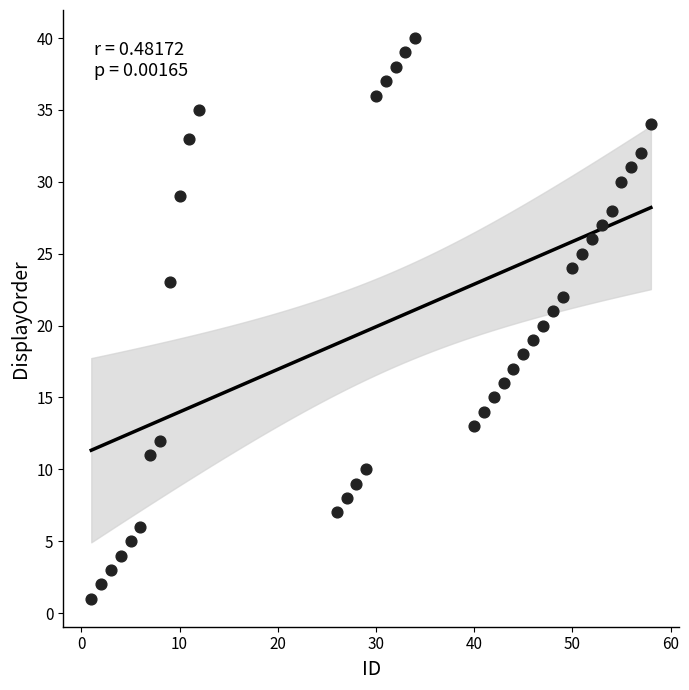

What is the range of X values (max minus min)?

57